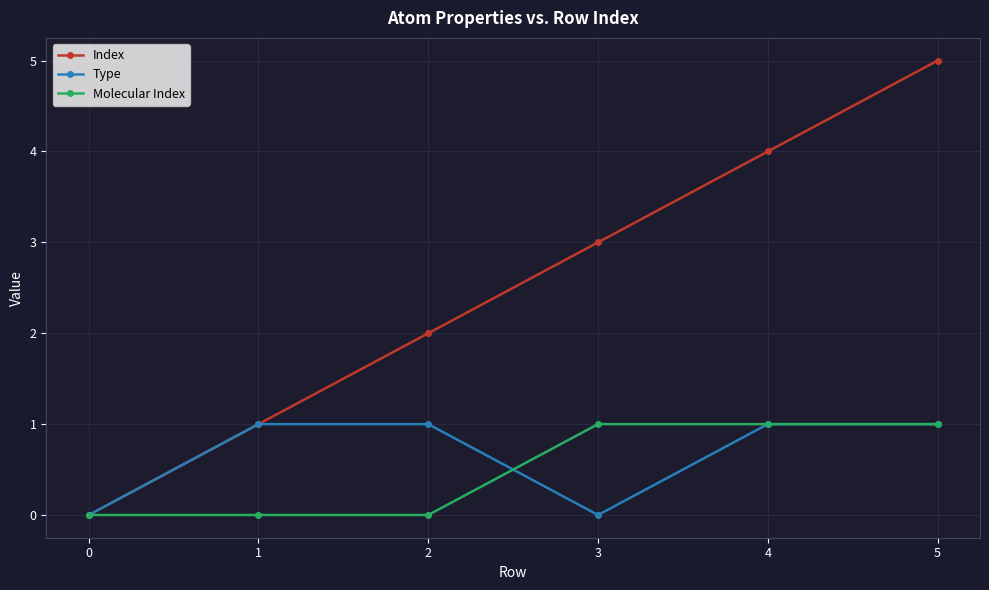

How many interior local valleys does the Type series have?

1